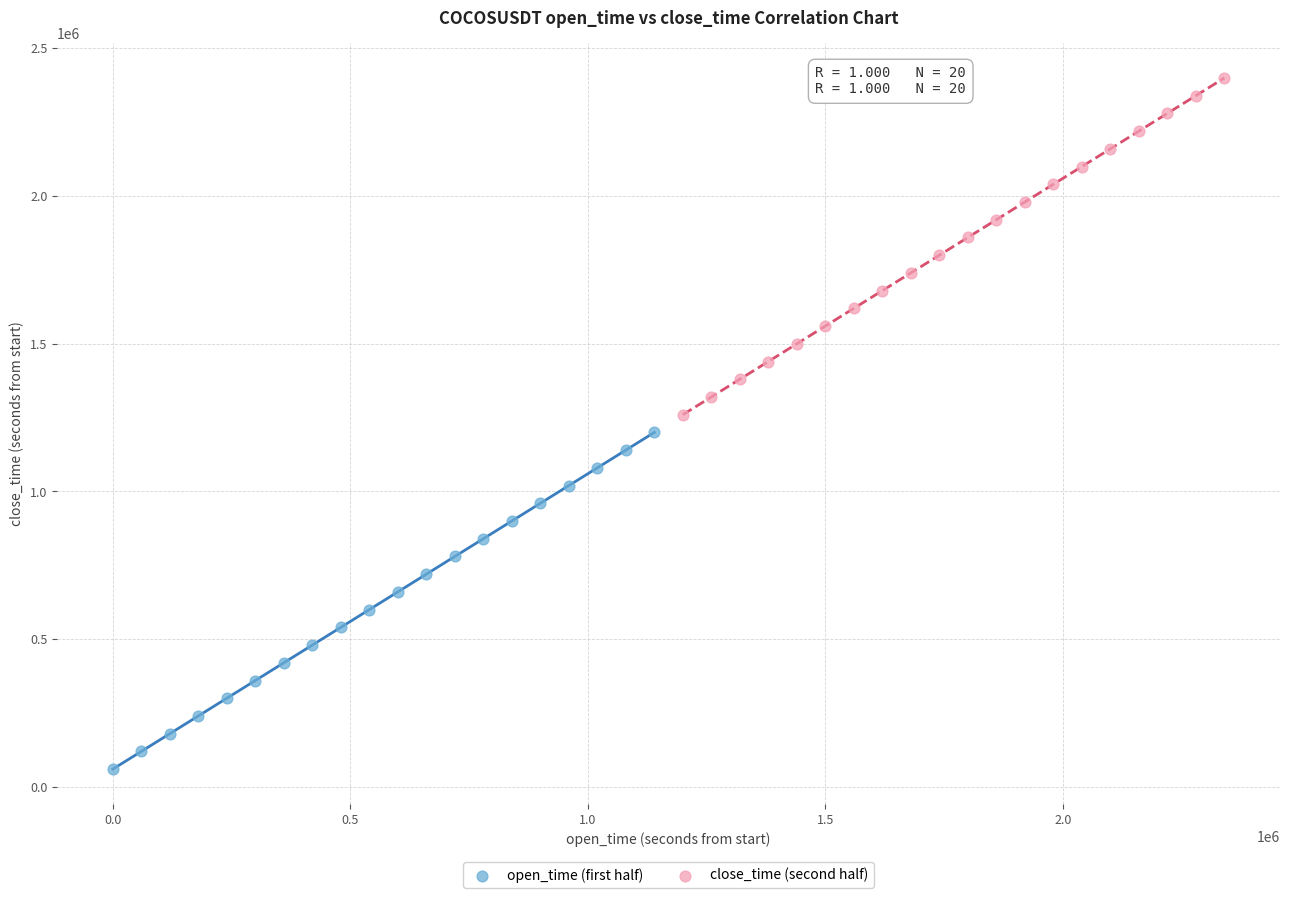

Which series reaches the maximum Y coordinate?

close_time (second half)